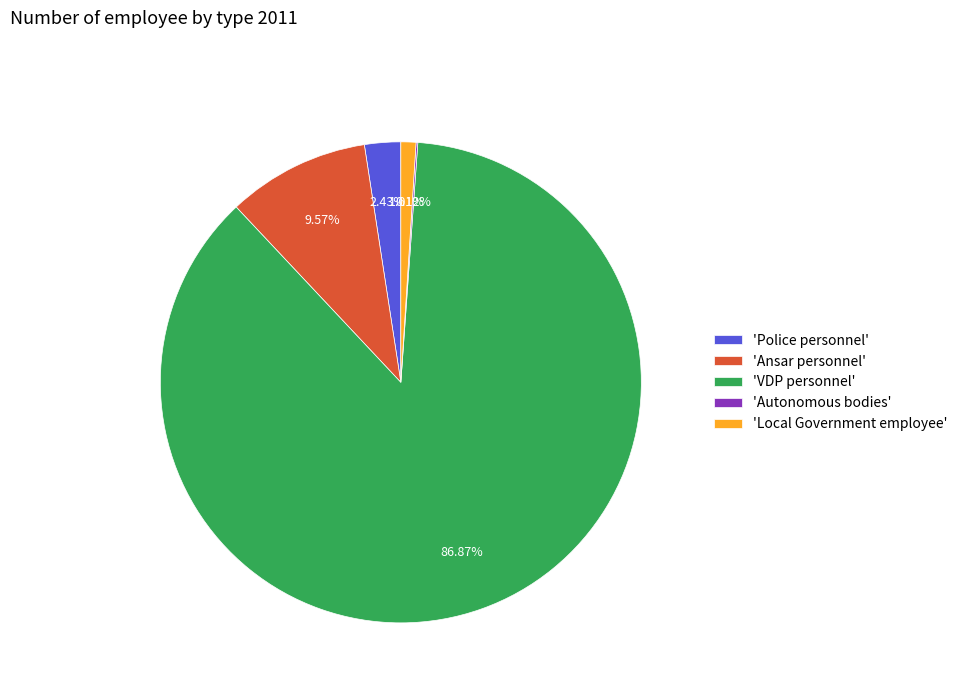

Does any single category account for the majority?

Yes